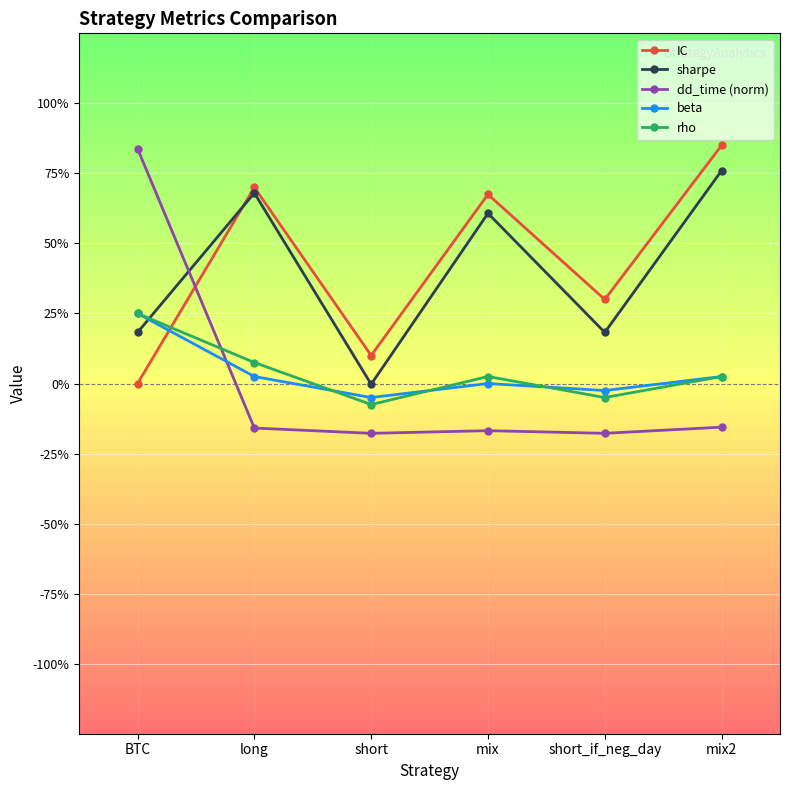

Which has a higher value, mix2 or long?

mix2